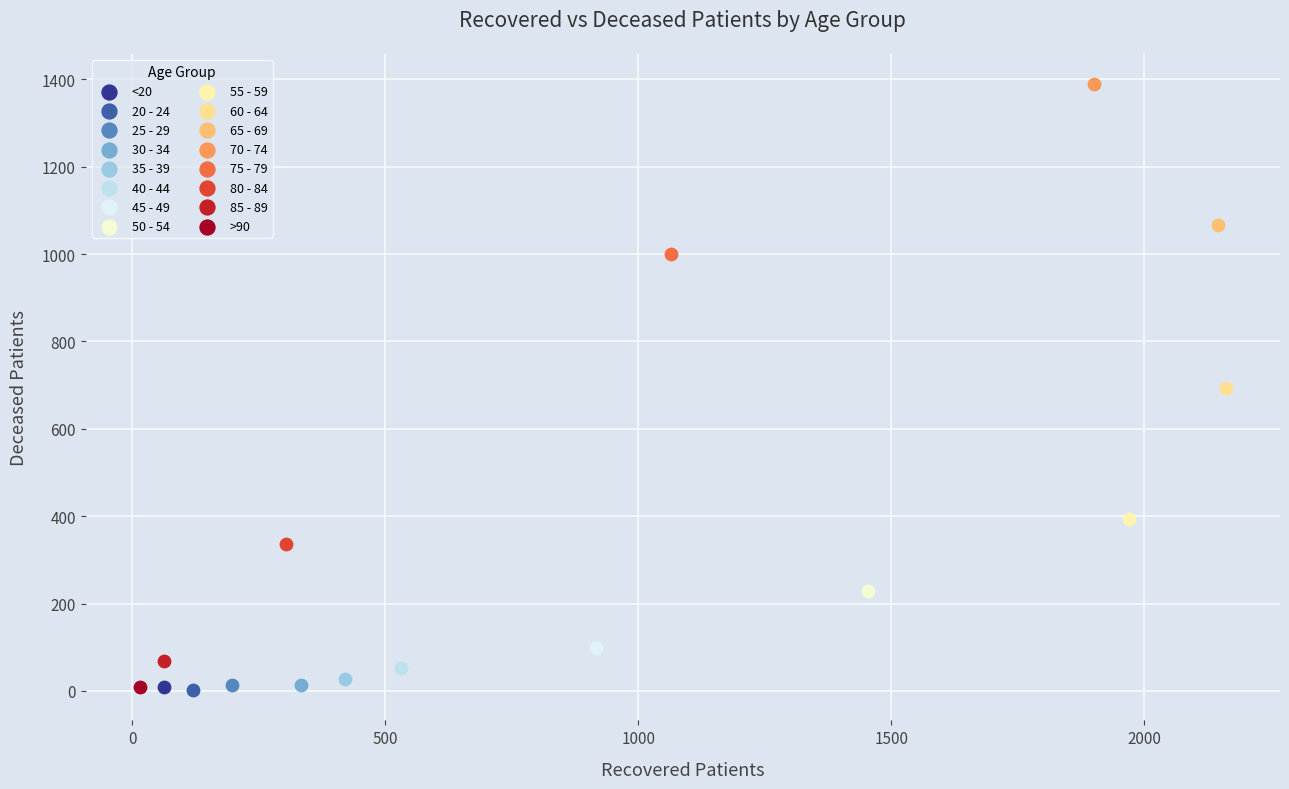

What are all the series names shown in the legend?

<20, 20 - 24, 25 - 29, 30 - 34, 35 - 39, 40 - 44, 45 - 49, 50 - 54, 55 - 59, 60 - 64, 65 - 69, 70 - 74, 75 - 79, 80 - 84, 85 - 89, >90